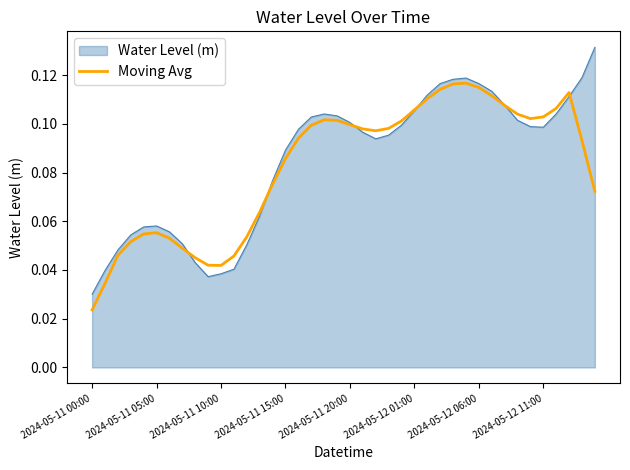

Which series has the largest range (max minus min)?

Water Level (m)